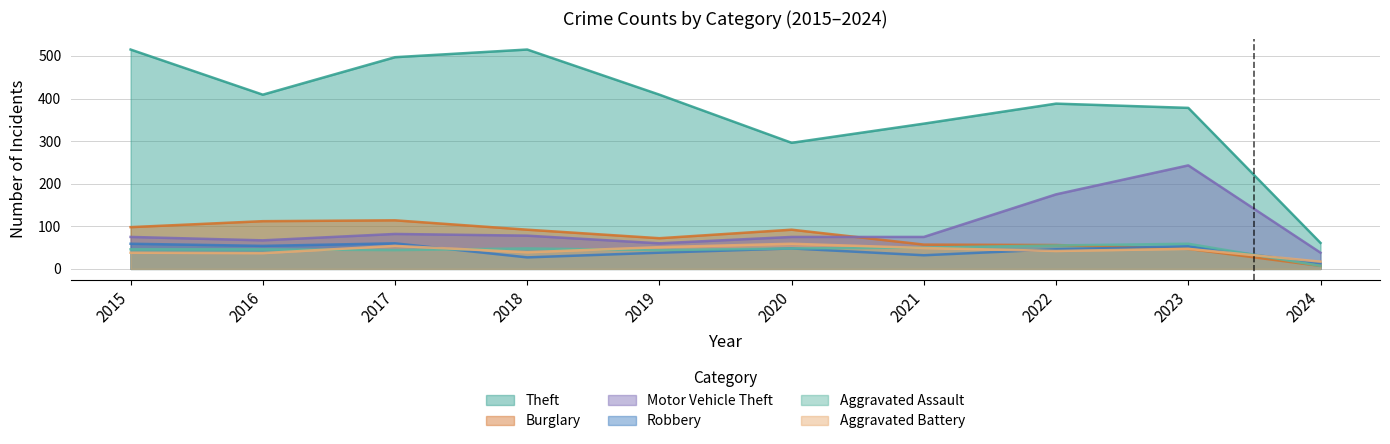

At which label is Robbery closest to 36?

2019